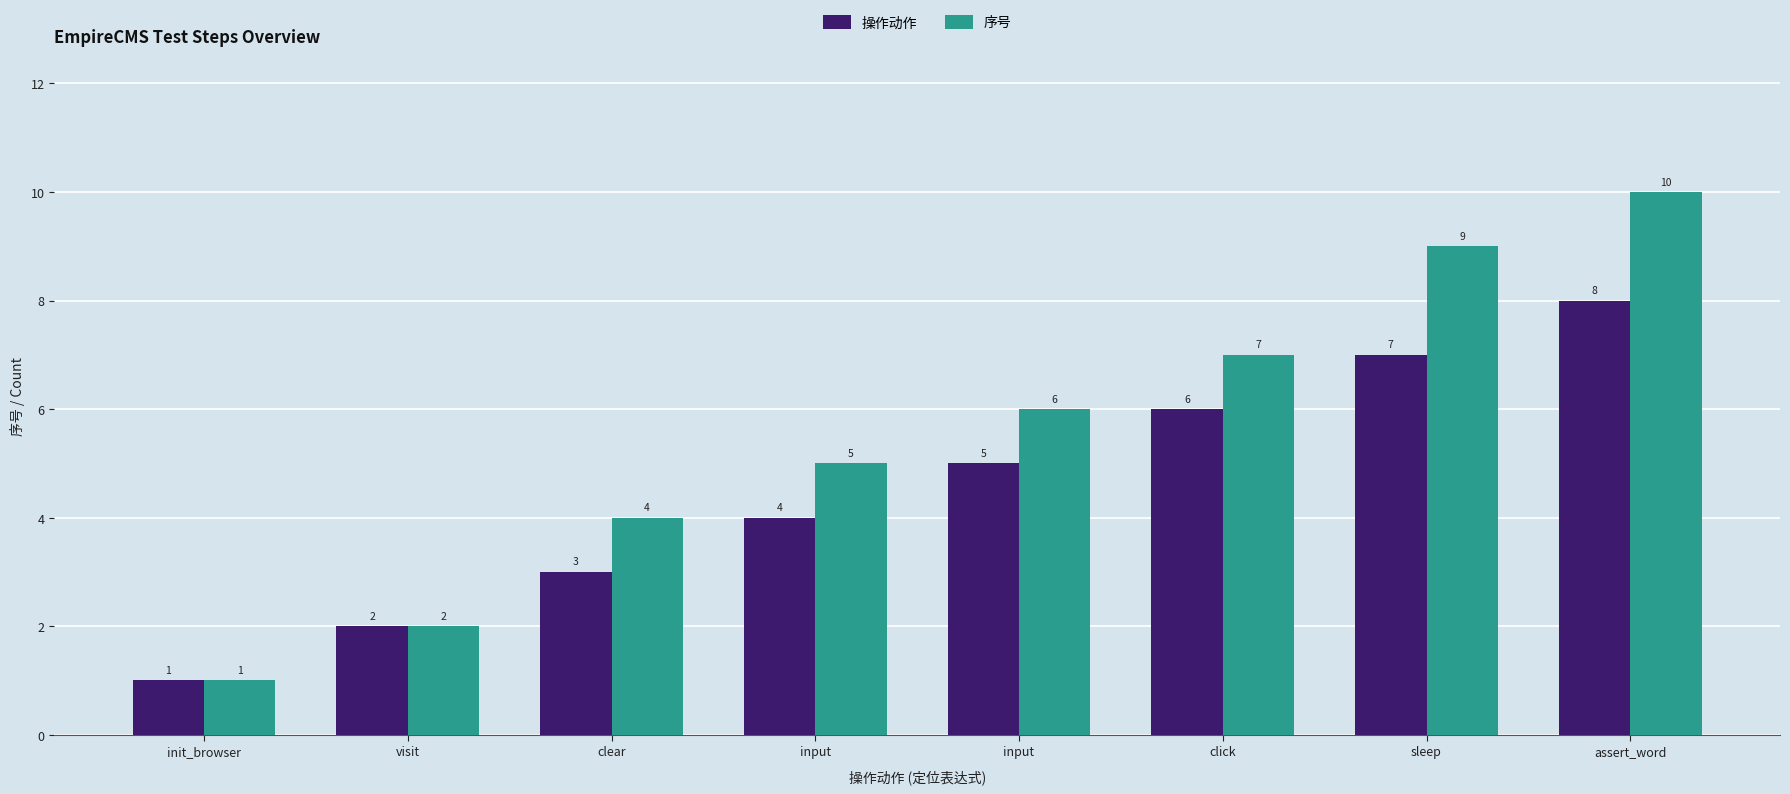

What is the approximate value of 序号 at init_browser?

1